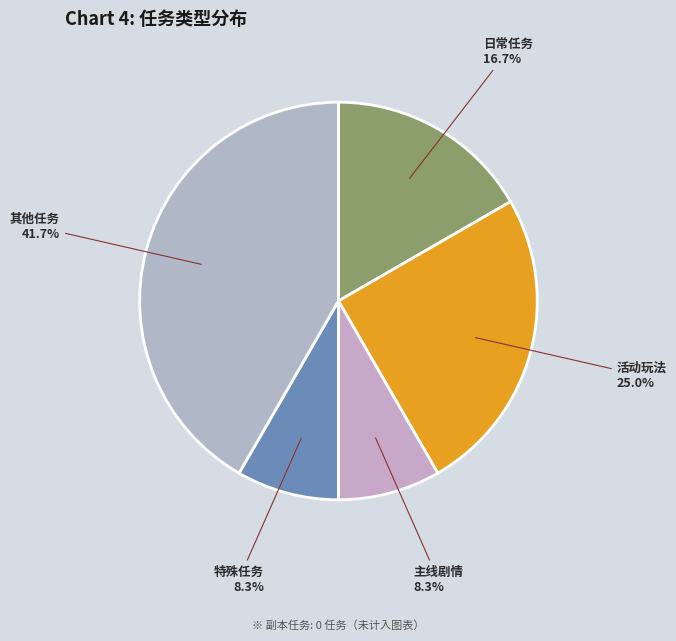

How many slices are in this pie chart?

5